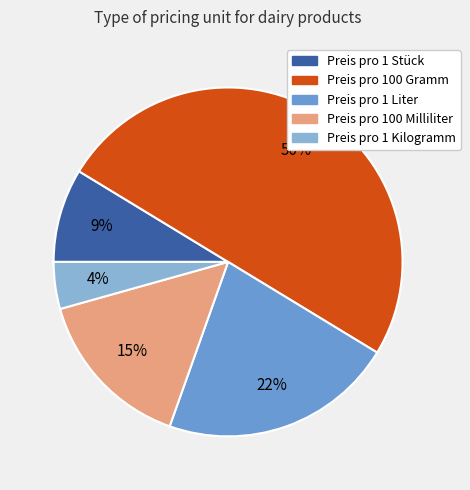

Which has a higher value, Preis pro 100 Gramm or Preis pro 1 Liter?

Preis pro 100 Gramm